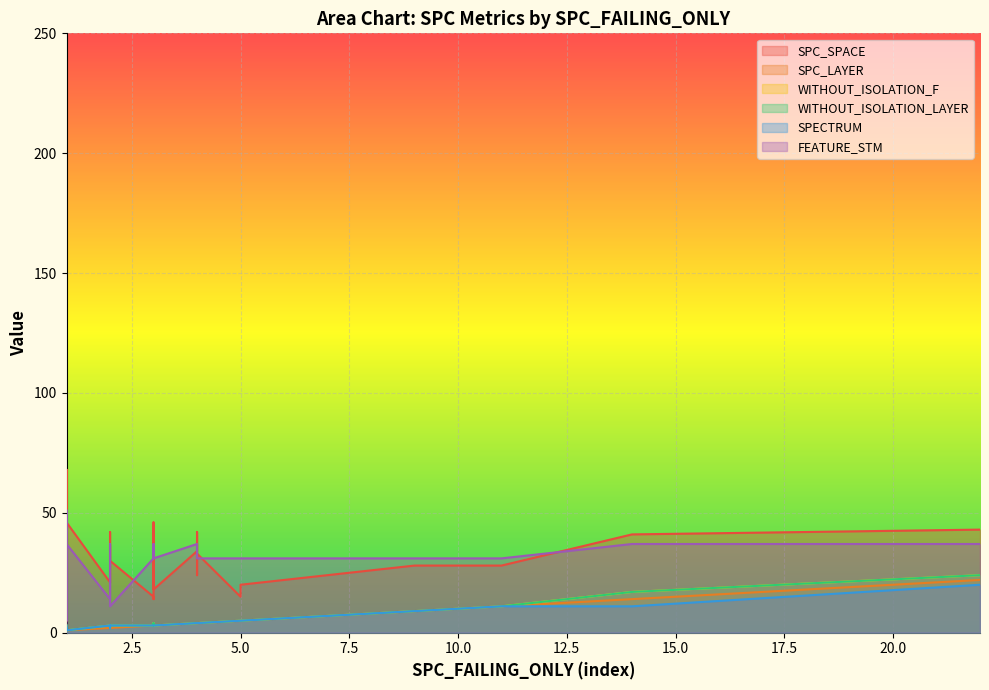

Count the number of categories in the chart.

40